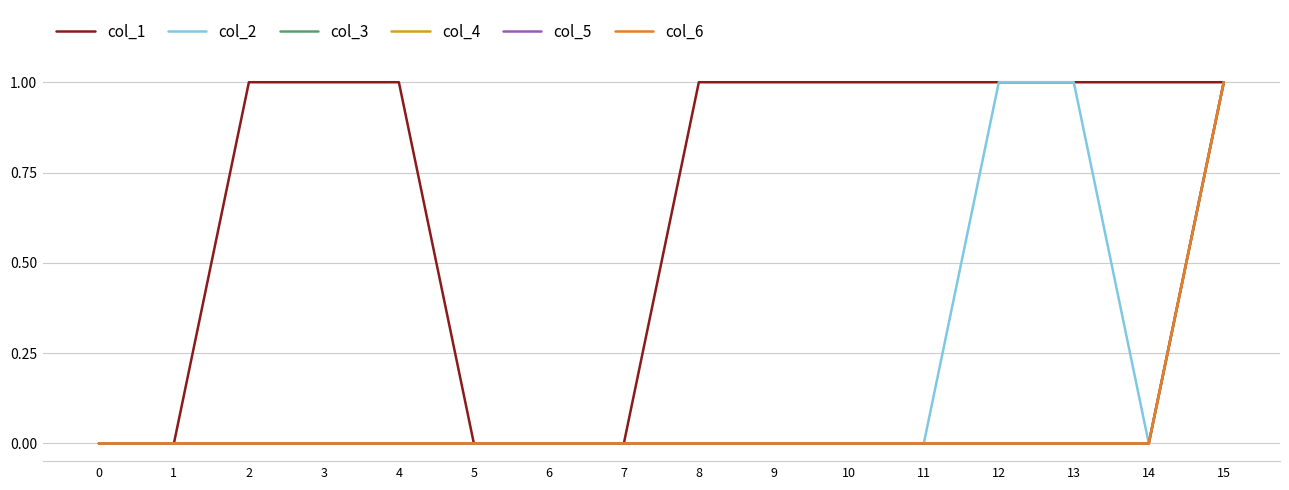

Which category has the highest value in the col_4 series?

15